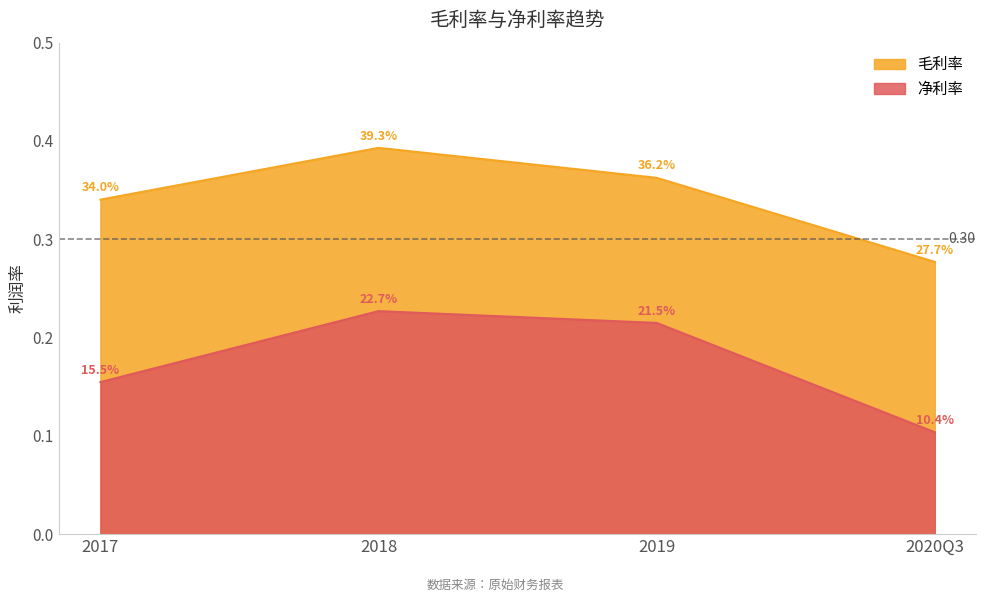

Where is 净利率 nearest to the value 0?

2020Q3